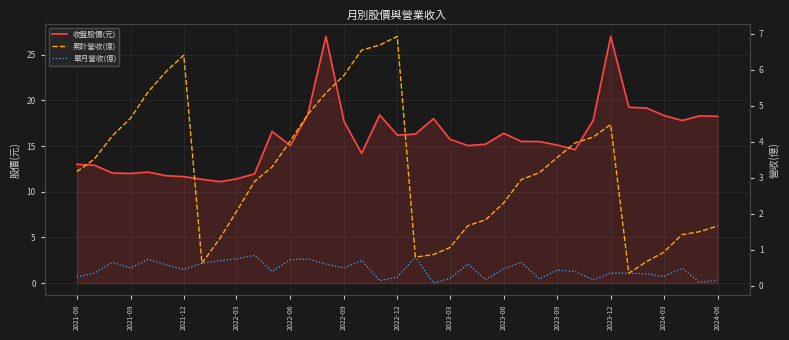

What is the lowest value of the 收盤股價(元) series?

11.1